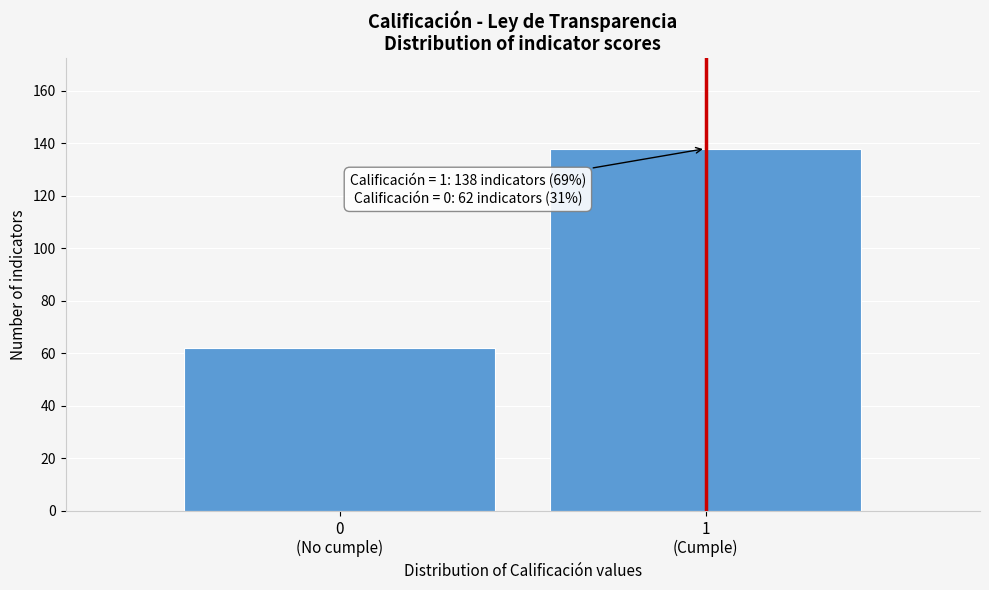

Reading right to left, transcribe all the data shown in this chart.

138	62